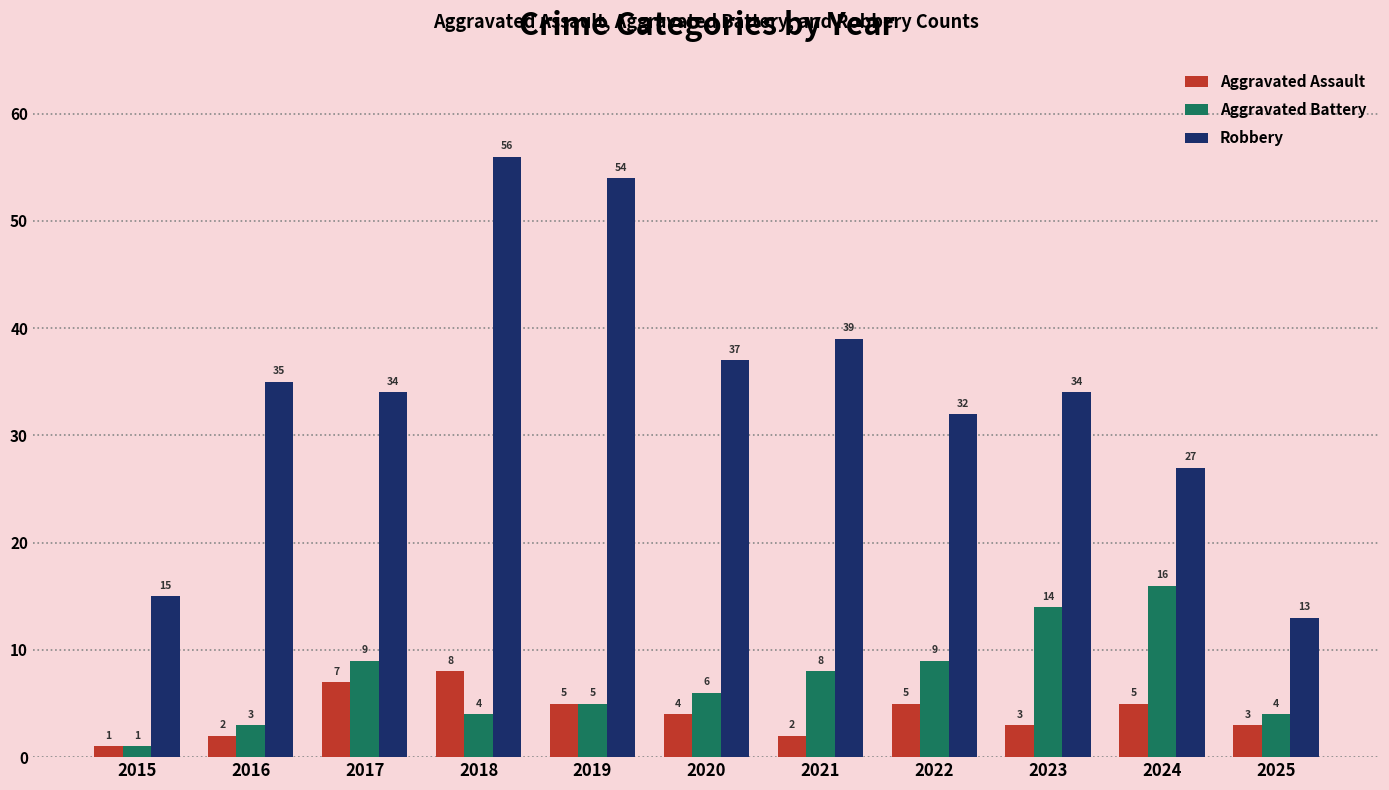

True or false: Robbery has a value of 60 at 2020.

False